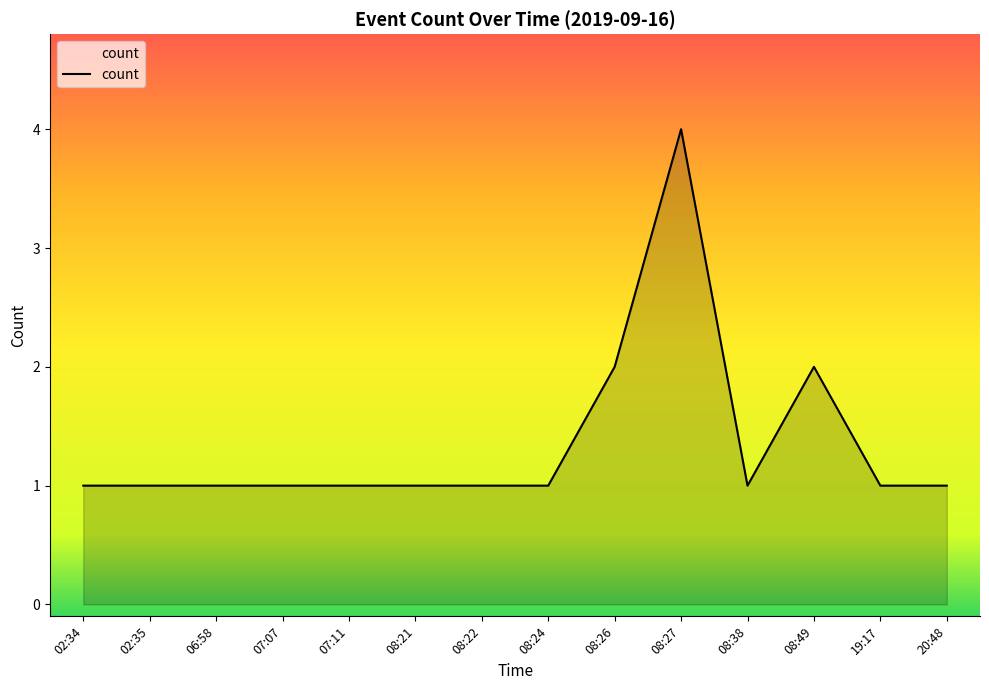

What is the approximate value at 08:38?

1